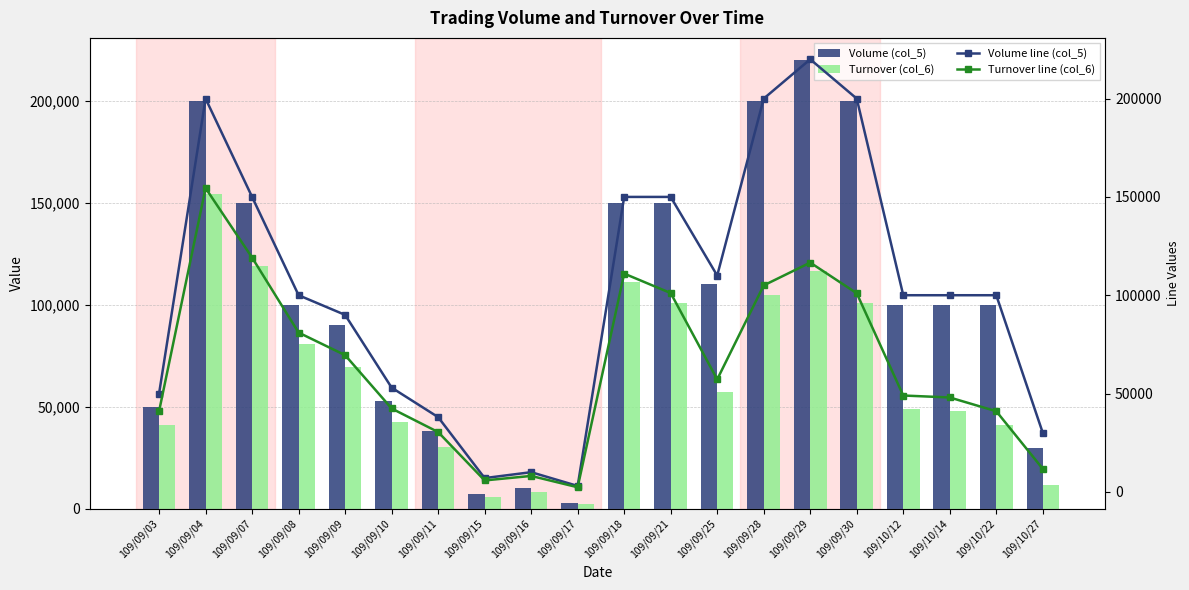

Which category has the highest value across all series?

109/09/29